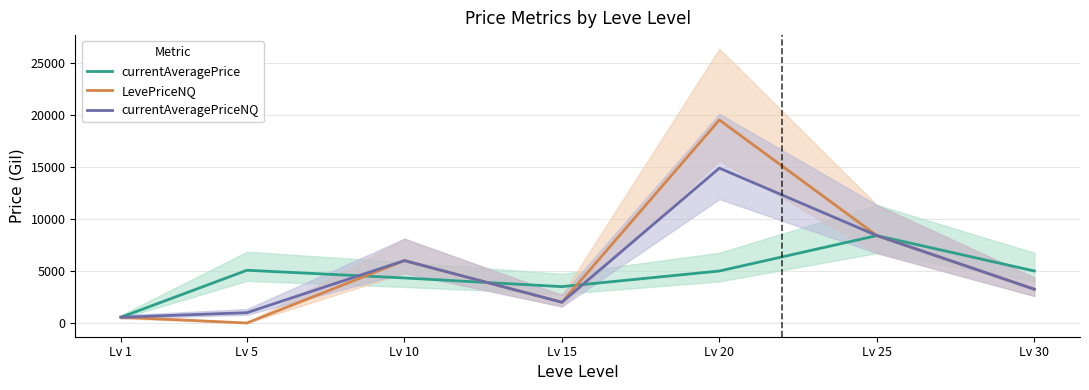

After their last crossing, which series has the higher values: currentAveragePriceNQ or currentAveragePrice?

currentAveragePriceNQ